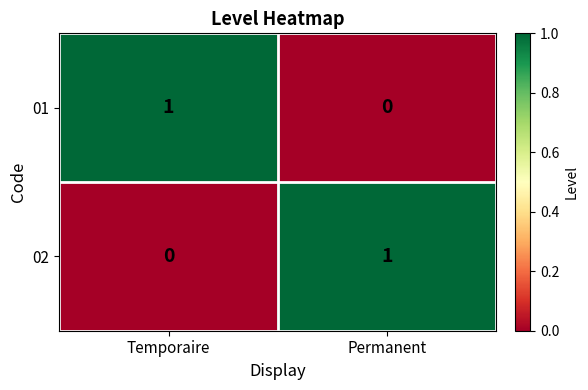

The value of 02 at Temporaire is 1. True or false?

False